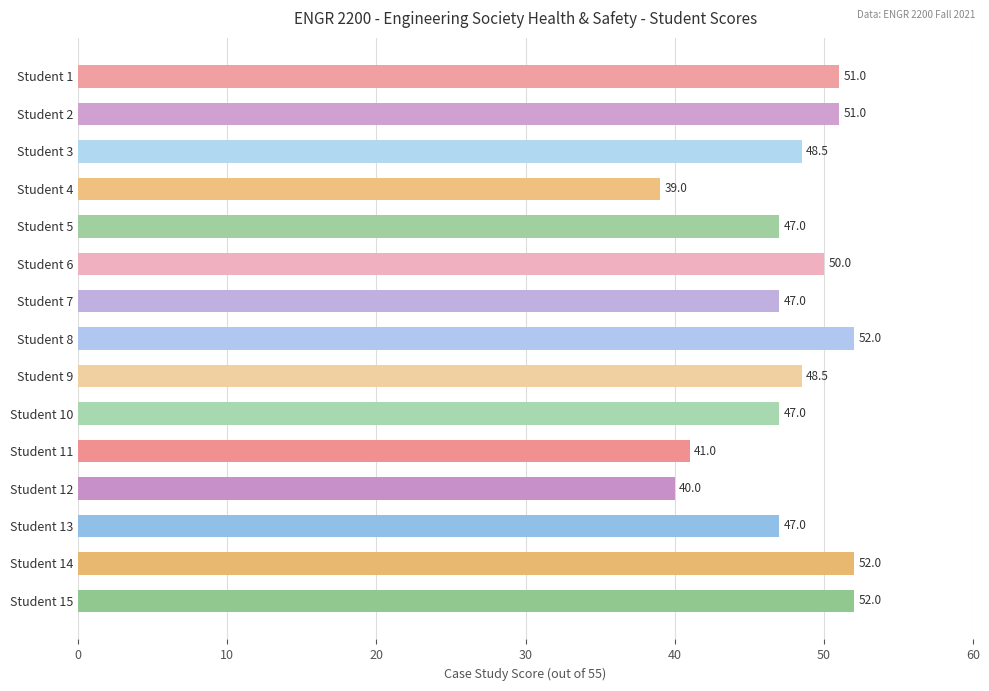

What is the value of the 2nd bar from the top?

51.0